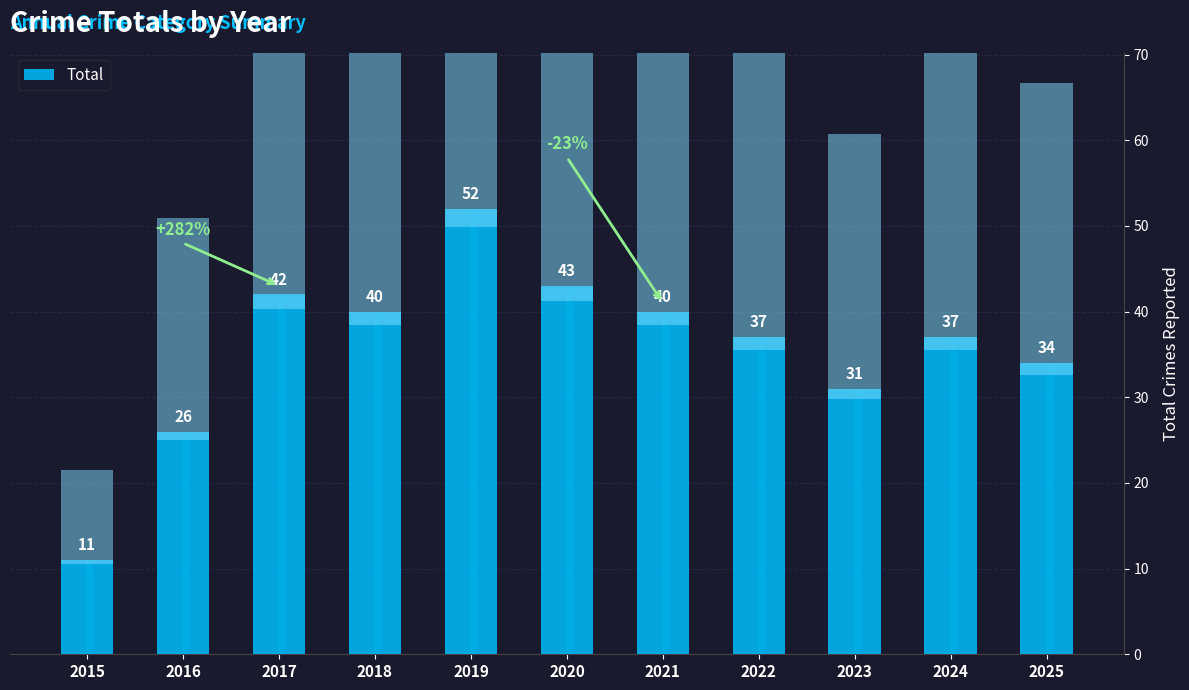

Approximately how many times larger is the value at 2023 compared to 2022?

0.8